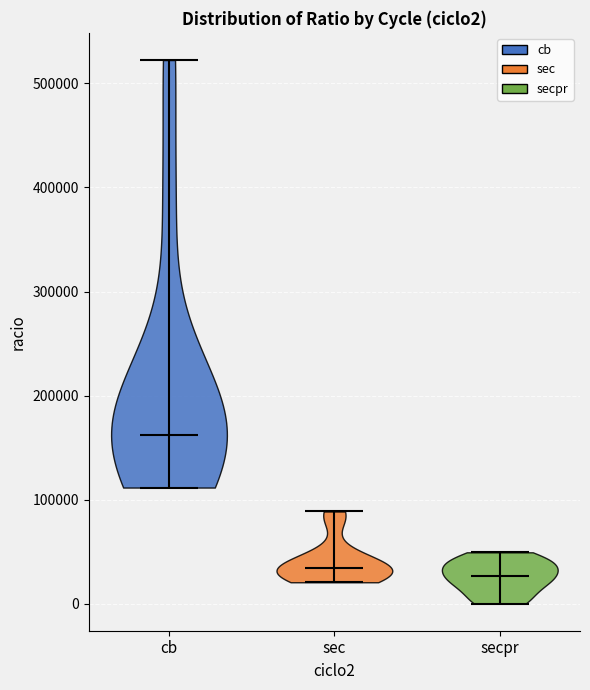

Reading left to right, read every violin against the y-axis: where its median line is, and the lowest and highest points it reaches. The values are not printed on the chart, so give them approximately, as read against the axis.

cb: median line 160000, lowest point 110000, highest point 520000
sec: median line 30000, lowest point 20000, highest point 90000
secpr: median line 30000, lowest point 0, highest point 50000